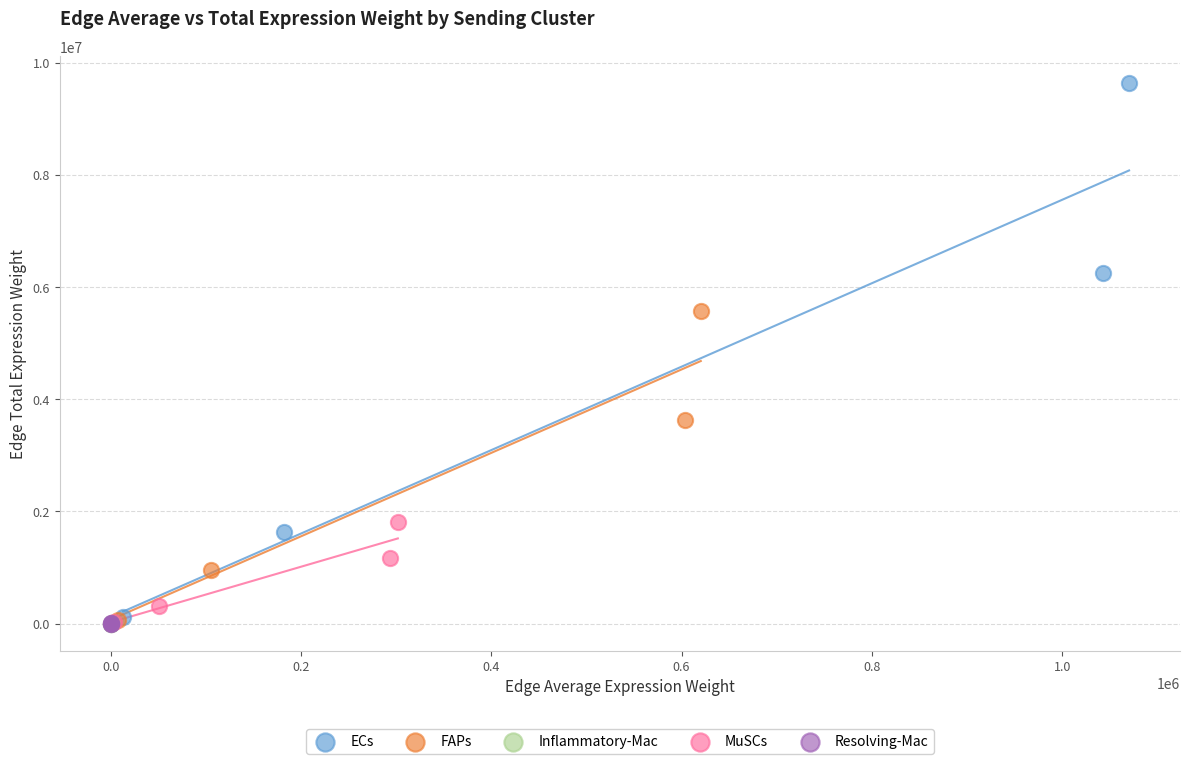

Which series has the widest spread of Y values?

ECs